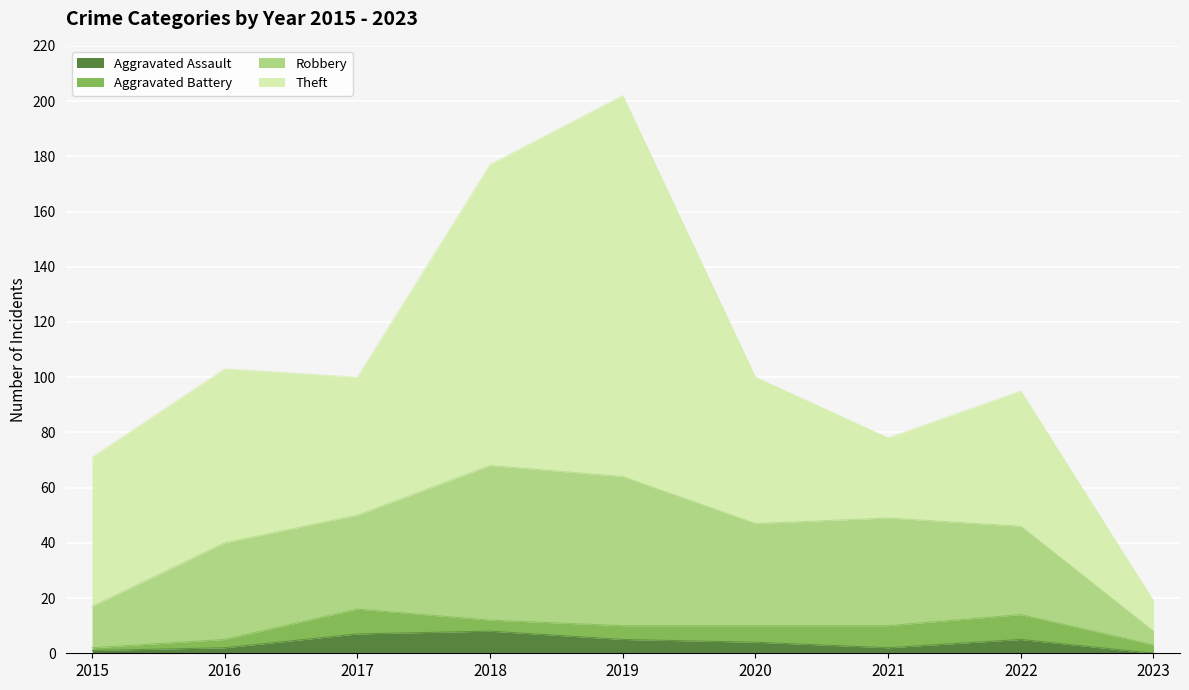

What is the maximum value for Aggravated Assault?

8